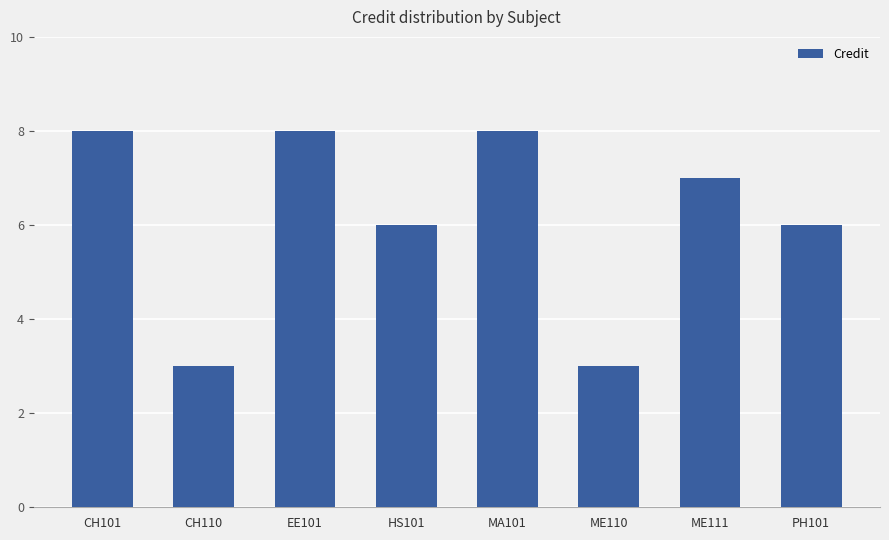

Count the values in the range 6 to 8.

6